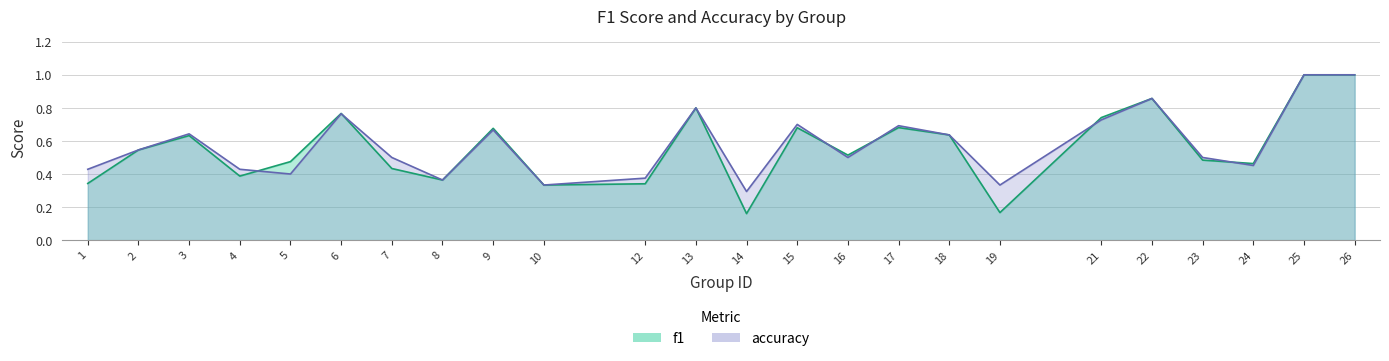

Count the accuracy values in the range 0 to 1.

24